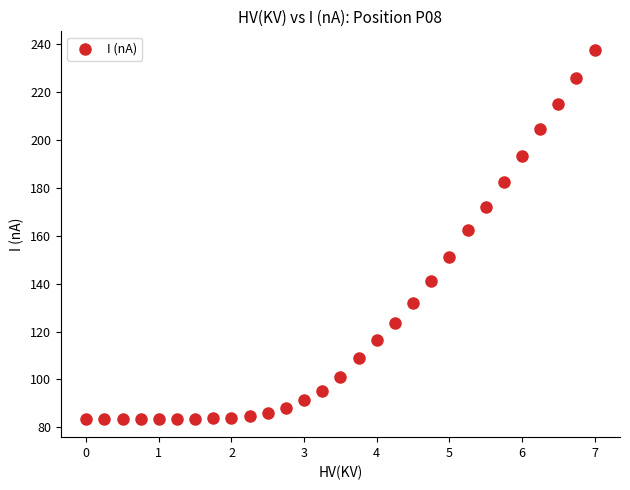

What Y value in the scatter plot is closest to 160?

162.6